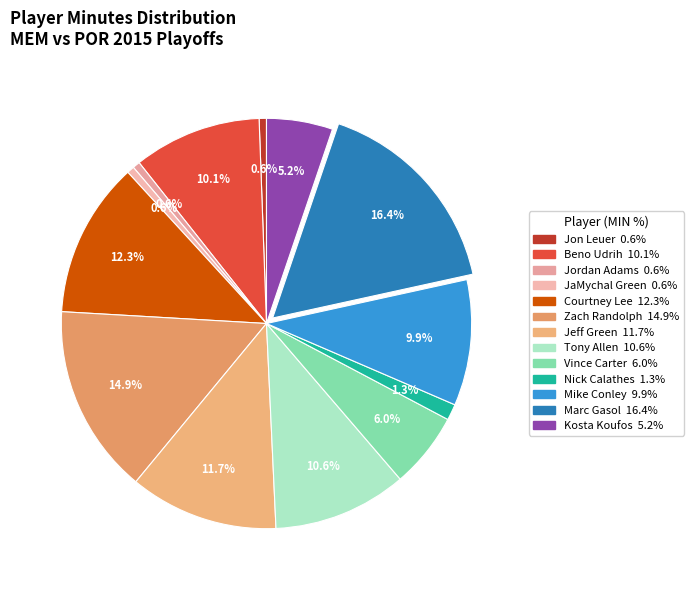

Is there a majority slice in this chart?

No